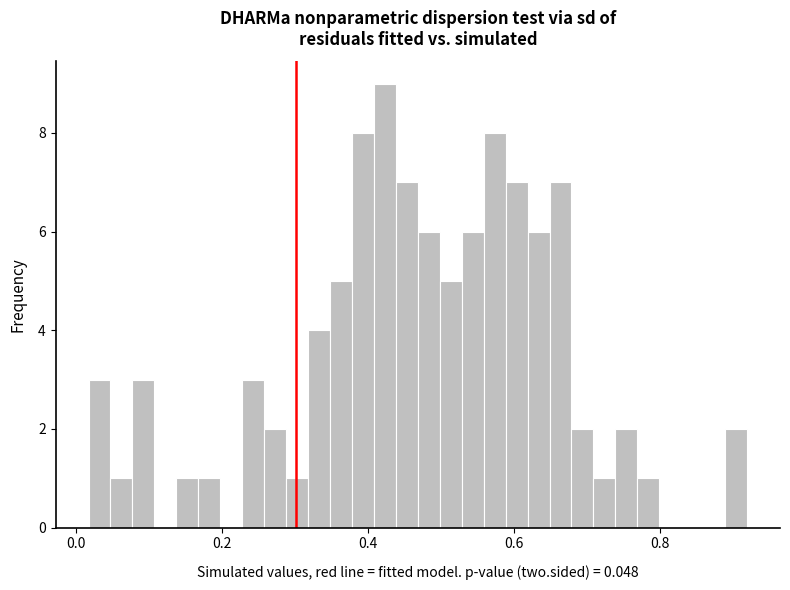

Around what value on the x-axis is the tallest bar? Give the approximate position of its centre, as read against the axis.

0.42